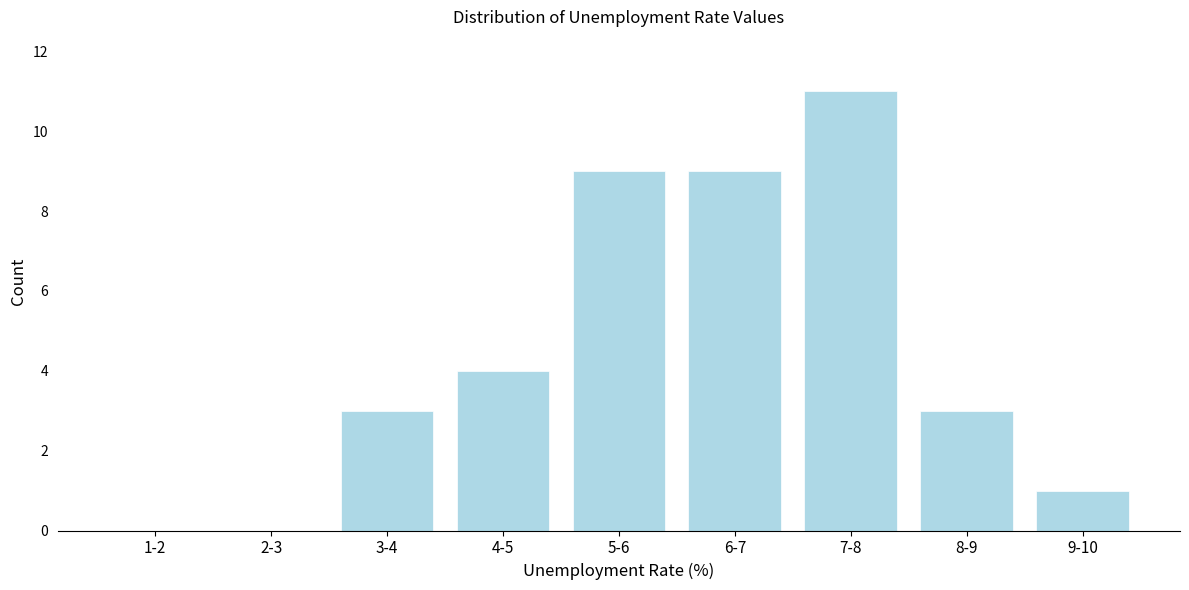

Reading left to right, transcribe all the data shown in this chart.

1-2=0	2-3=0	3-4=3	4-5=4	5-6=9	6-7=9	7-8=11	8-9=3	9-10=1